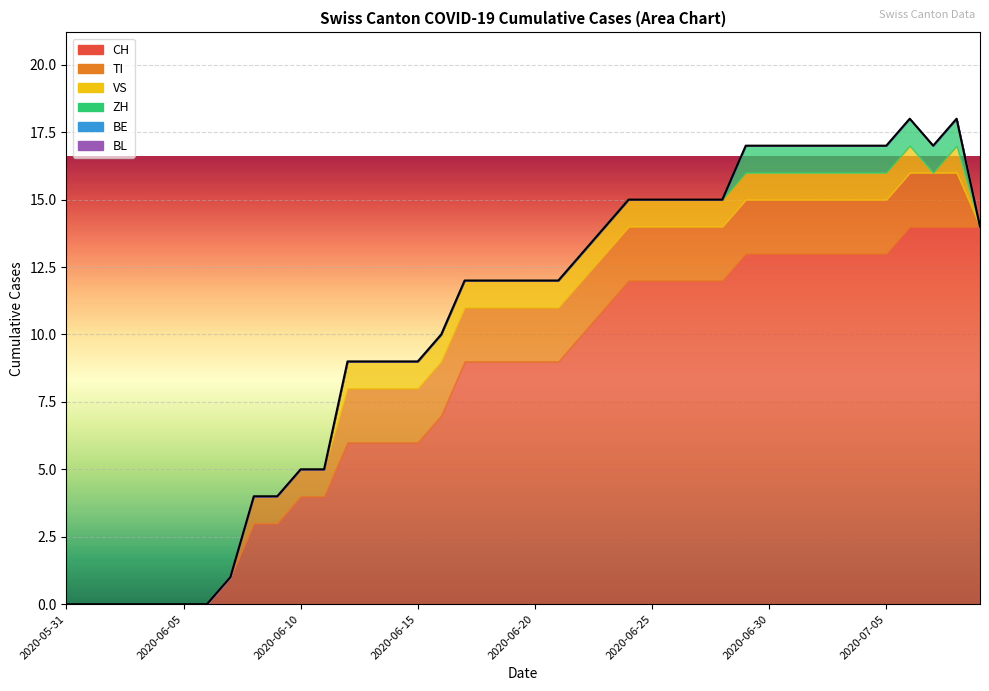

How many lines are shown in the chart?

6